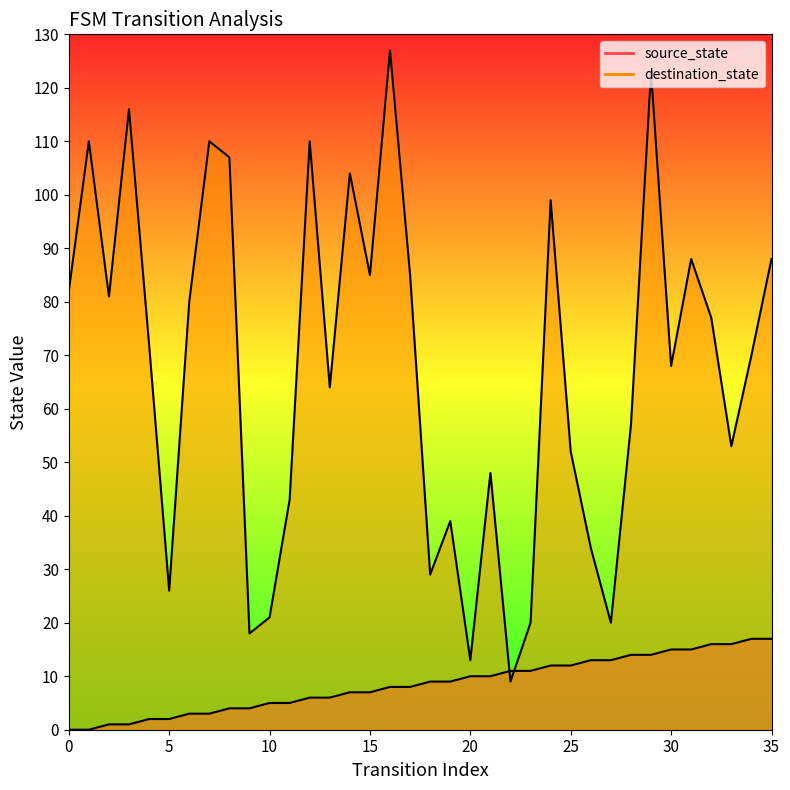

Which series contains the lowest Y value?

source_state